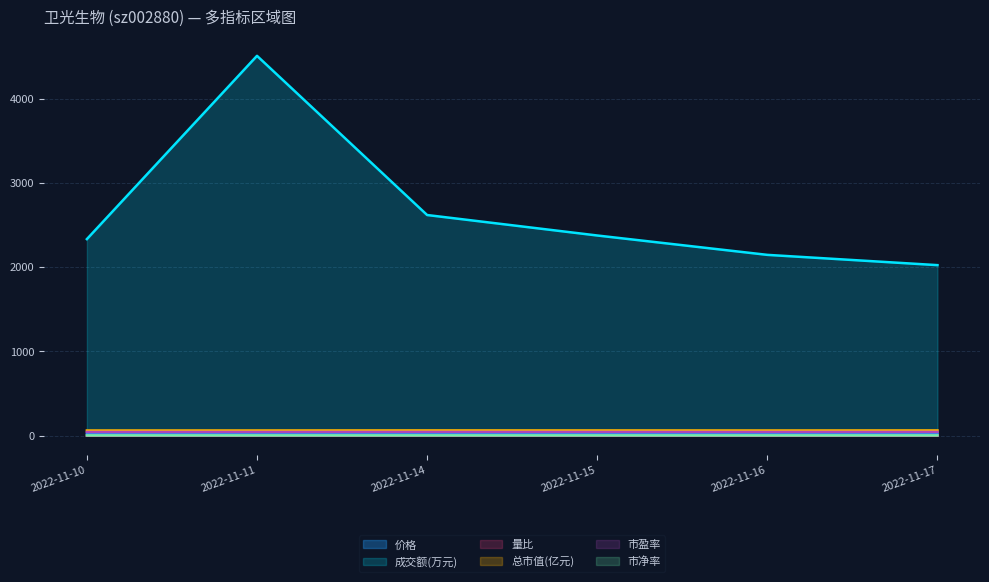

What is the difference between the highest and lowest values at 2022-11-11?

4508.3